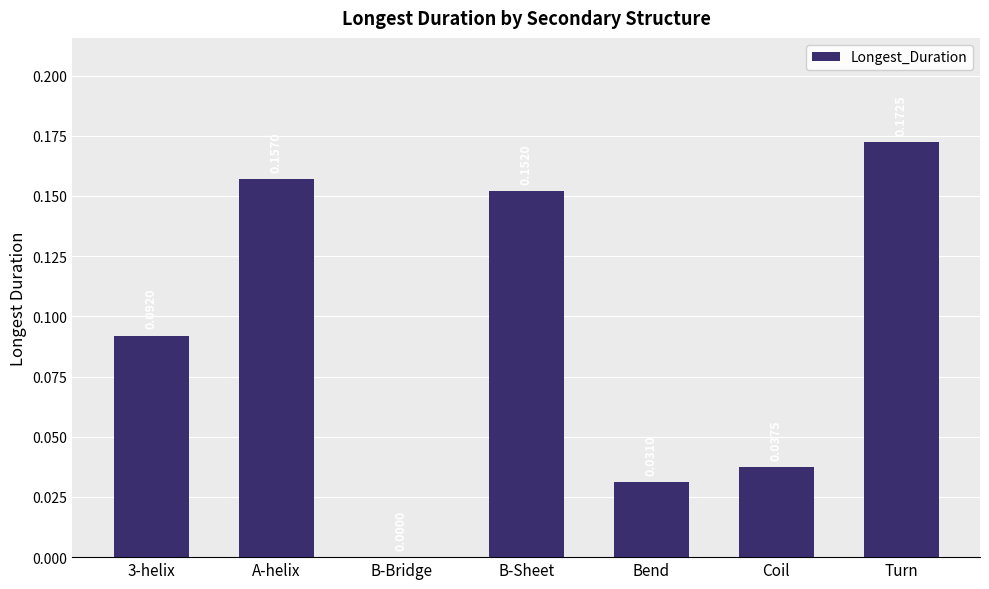

At which category does the chart reach its peak across all series?

Turn